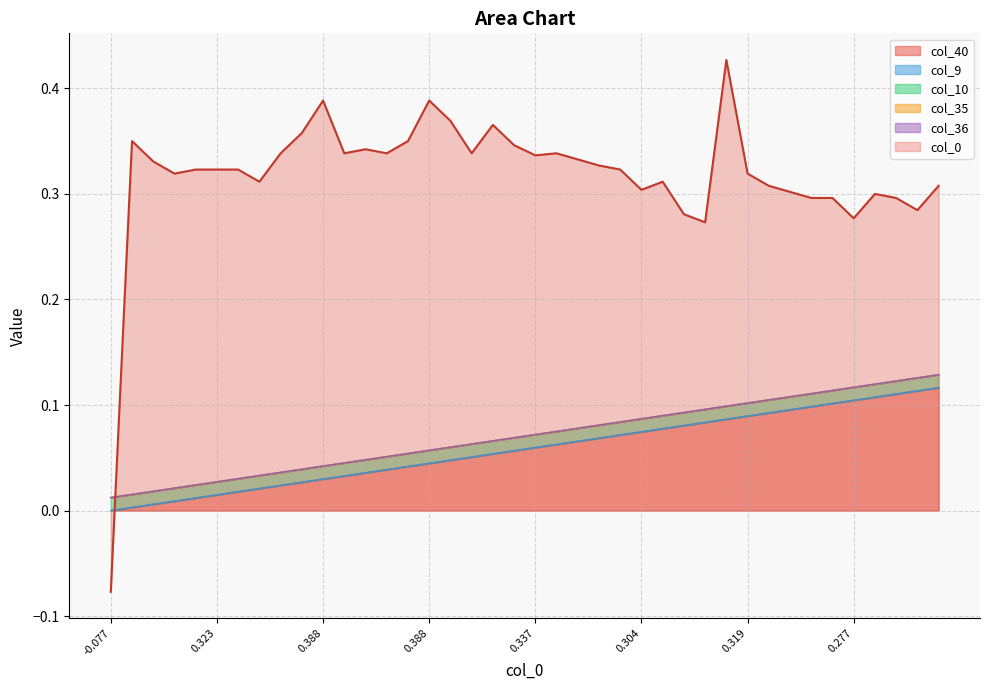

True or false: col_9 and col_10 intersect in this chart.

False